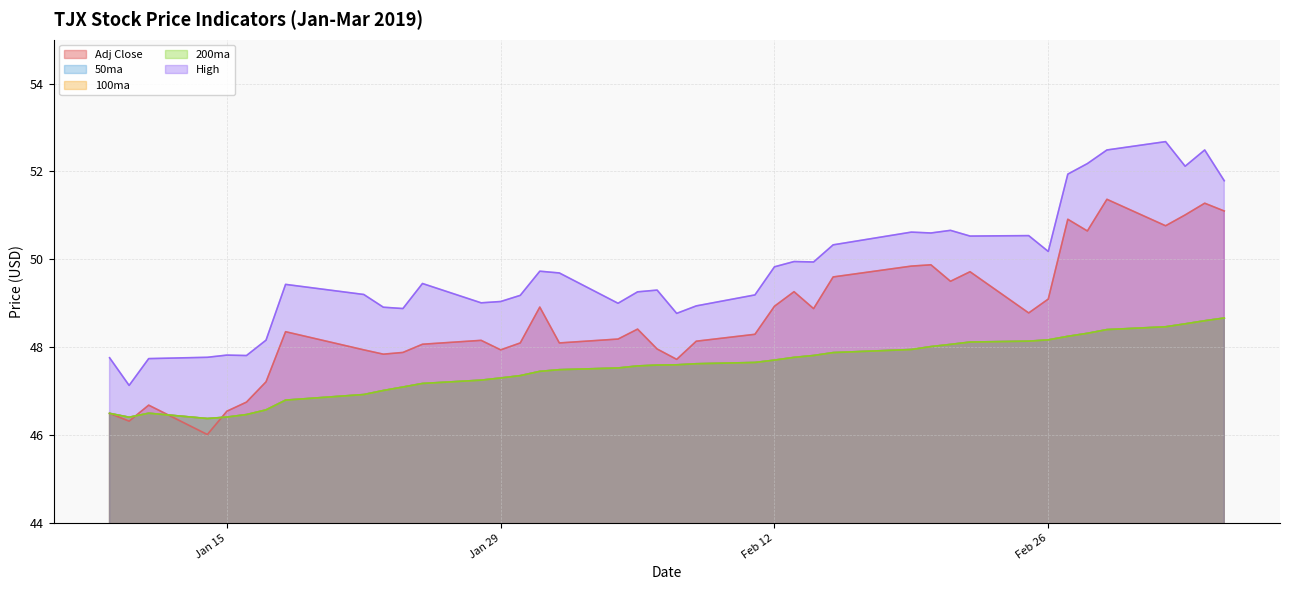

What is the label of the 26th point from the right?

2019-01-30